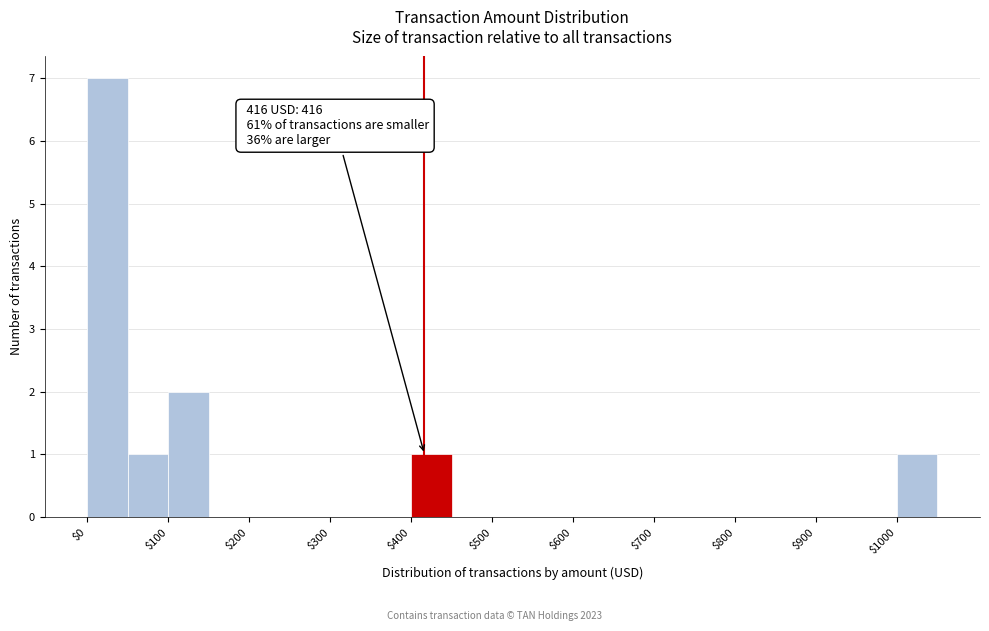

Which range on the x-axis has the tallest bar?

0 to 50